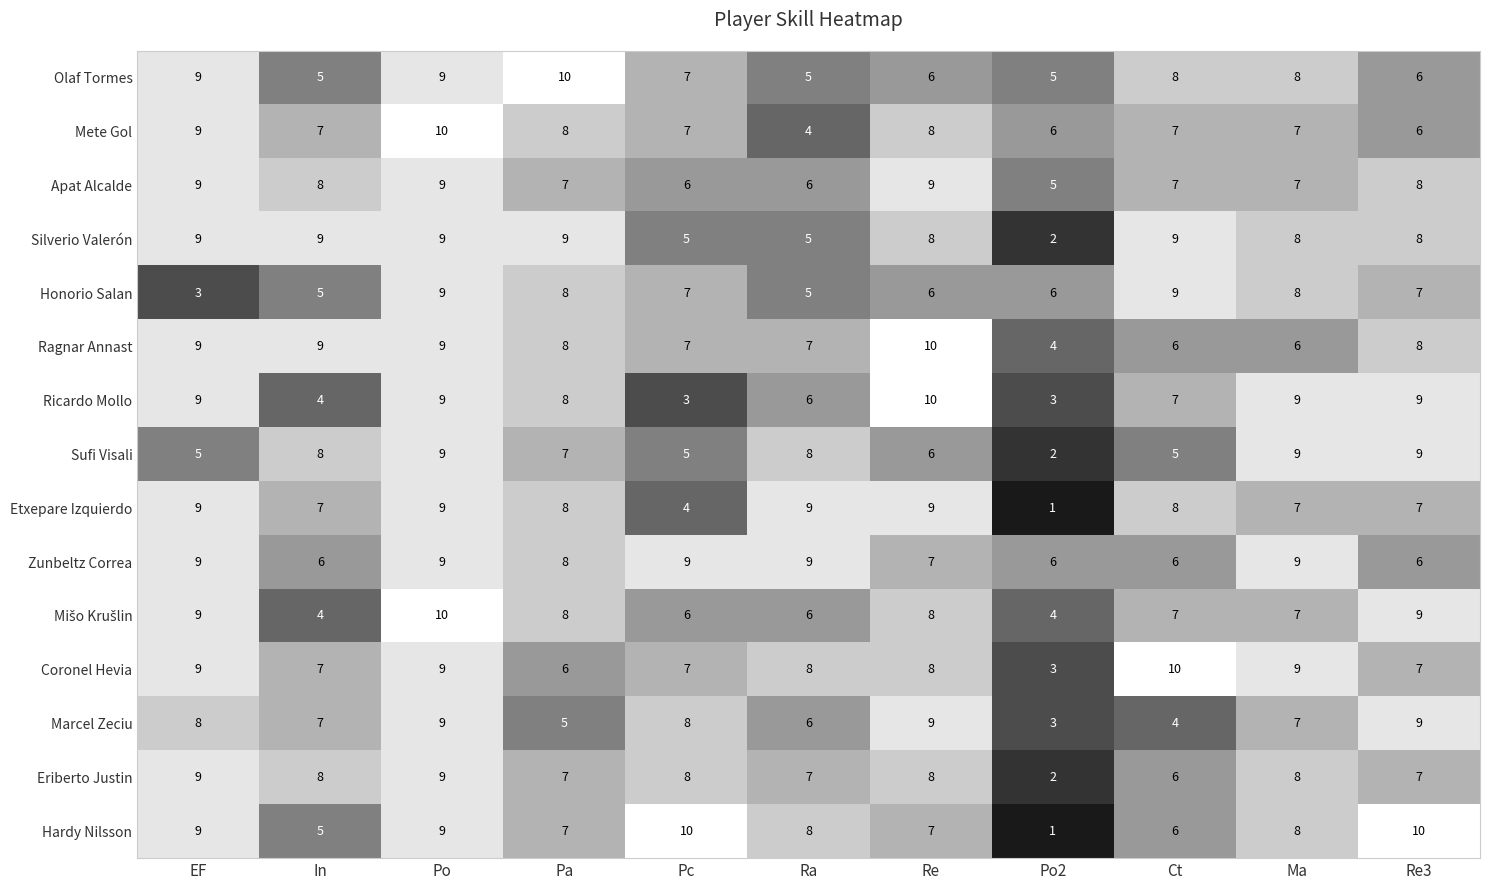

The Coronel Hevia series shows 14 at EF. True or false?

False